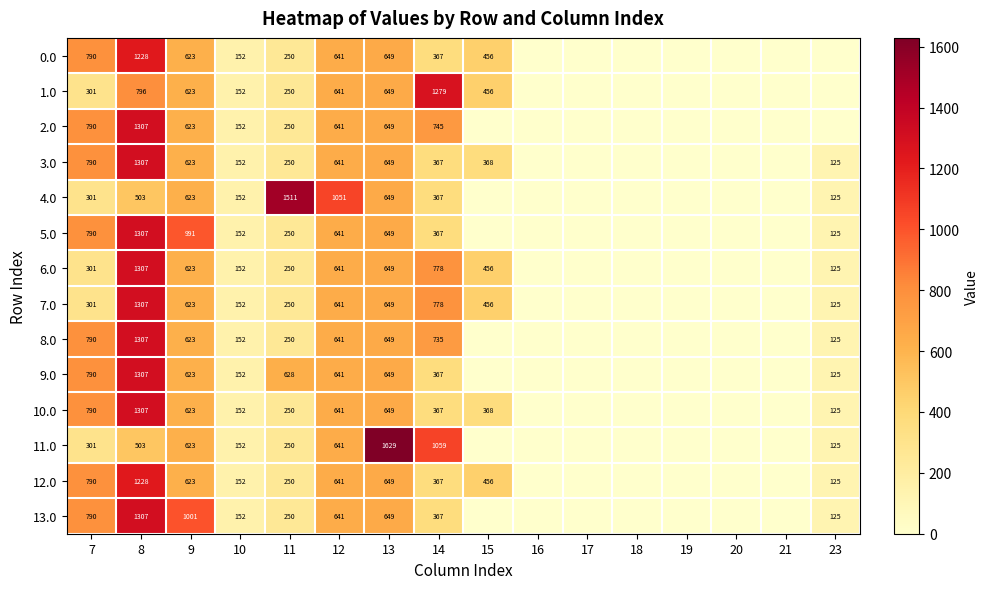

Which category has the lowest value across all series?

16